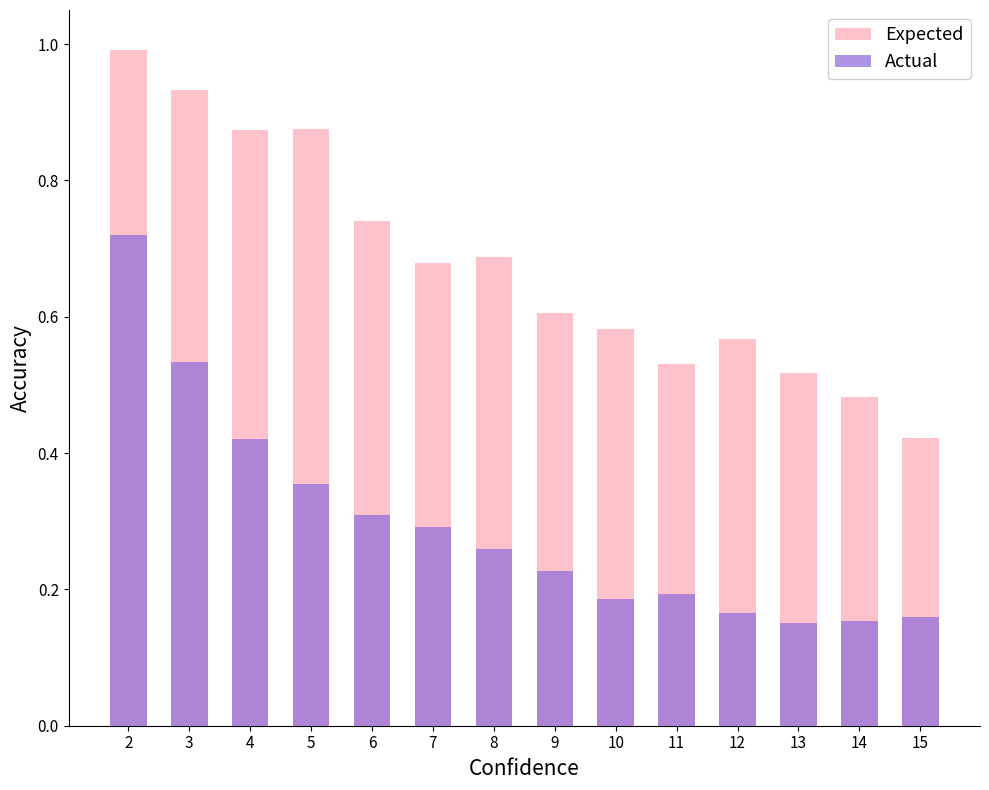

Rank the series at 5 from lowest to highest value.

Actual, Expected